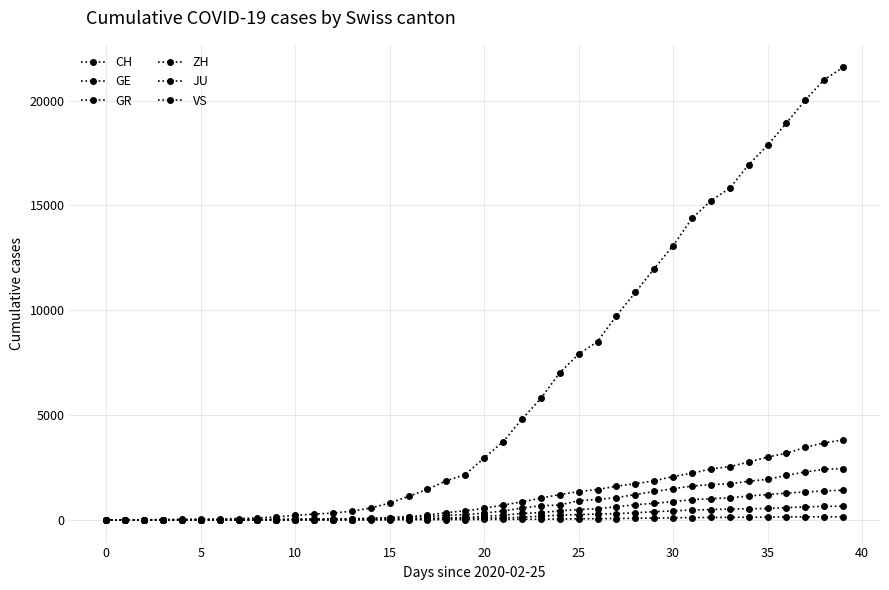

Is this an area chart (filled region under the line)?

No